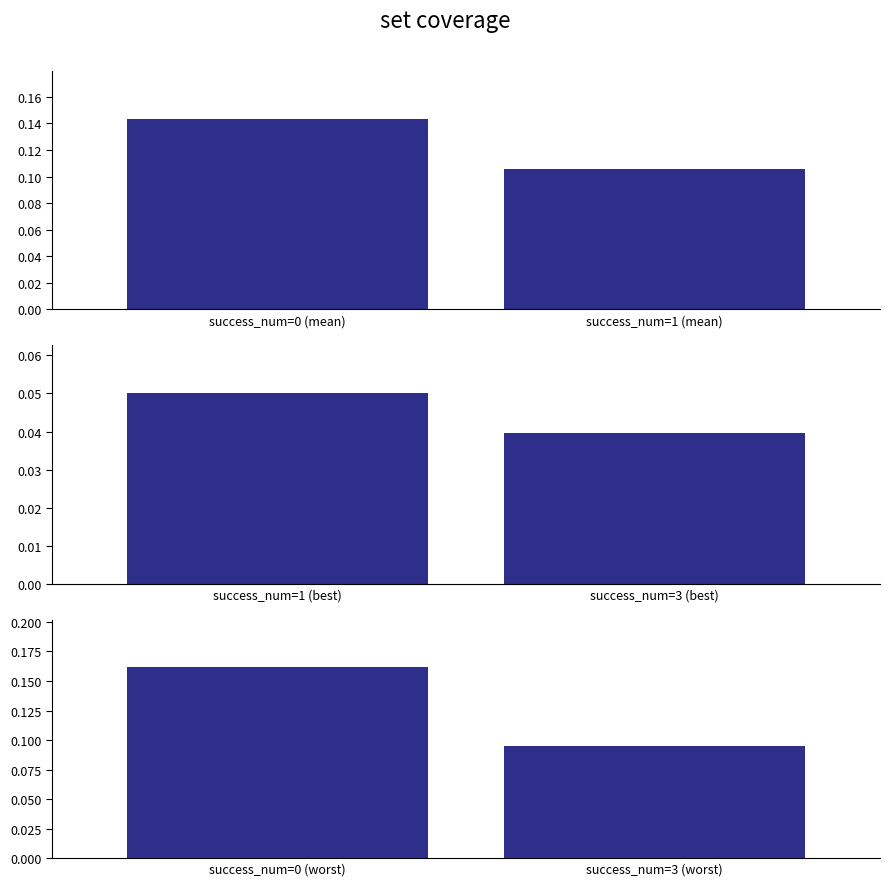

What is the value of the 2nd bar from the left?

0.1